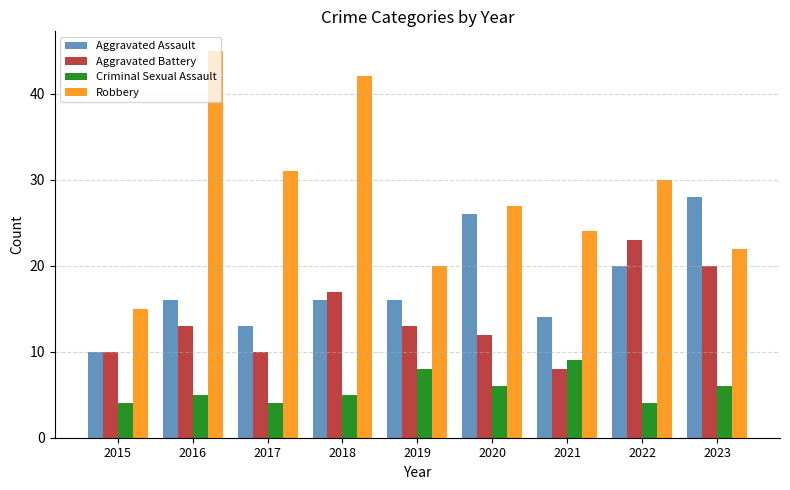

What is the value of the Aggravated Battery bar at the 9th from the left?

20